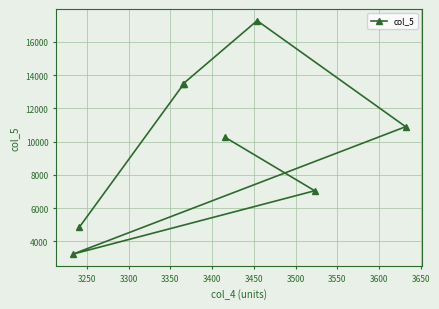

What is the difference between the maximum and minimum values?

14037.0